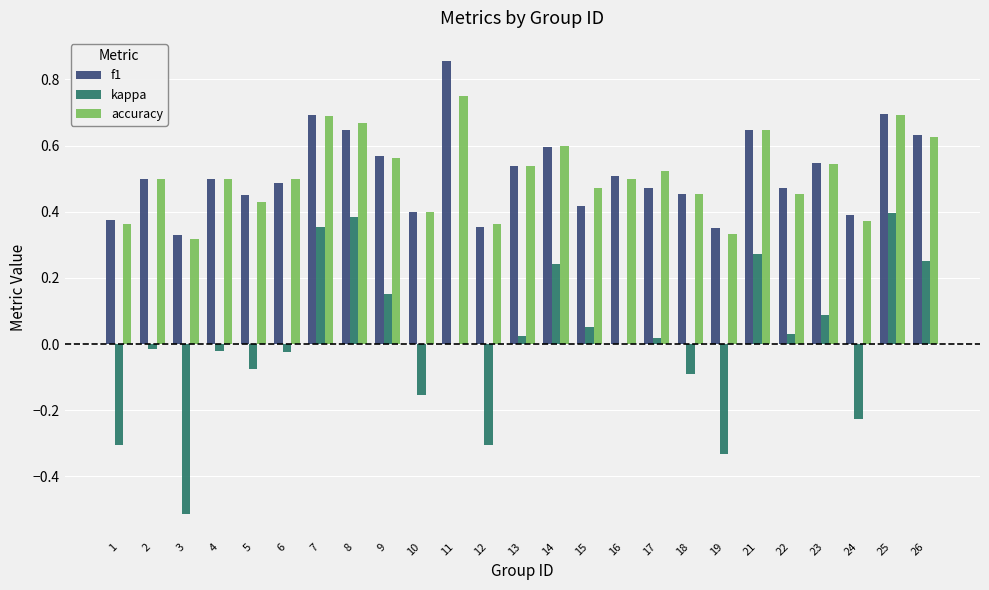

The value of f1 at 14 is 0.1. True or false?

False